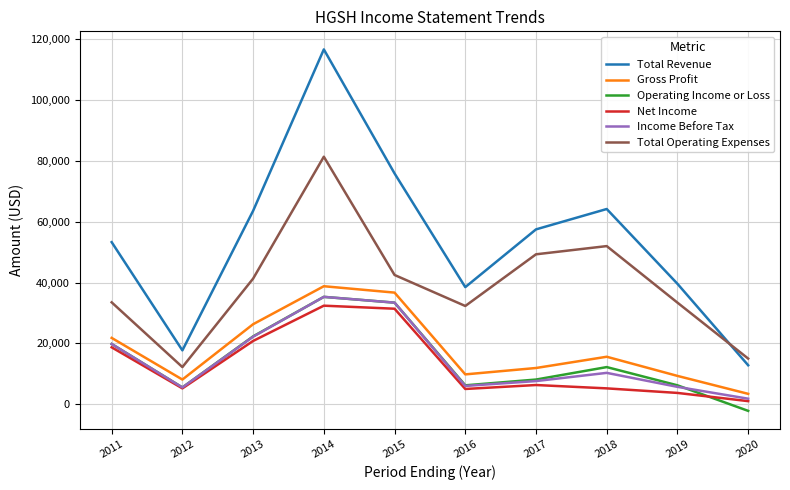

At which category does Gross Profit reach its first local valley?

2012